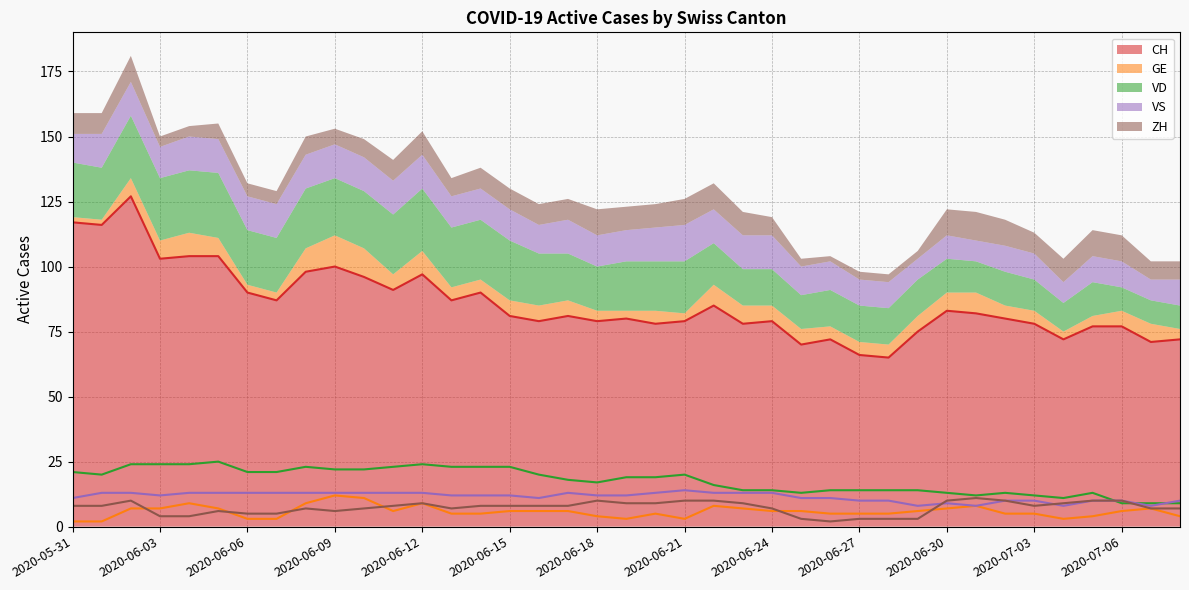

Which category has the highest value across all series?

2020-06-02